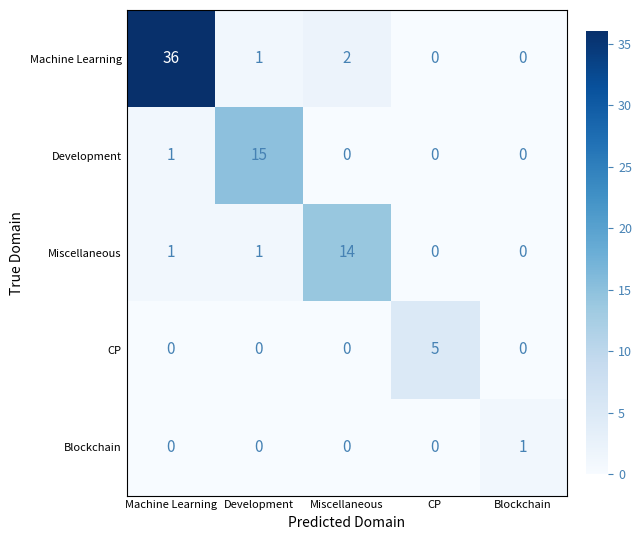

Reading right to left, transcribe all the data shown in this chart.

Machine Learning: Blockchain=0	CP=0	Miscellaneous=2	Development=1	Machine Learning=36
Development: Blockchain=0	CP=0	Miscellaneous=0	Development=15	Machine Learning=1
Miscellaneous: Blockchain=0	CP=0	Miscellaneous=14	Development=1	Machine Learning=1
CP: Blockchain=0	CP=5	Miscellaneous=0	Development=0	Machine Learning=0
Blockchain: Blockchain=1	CP=0	Miscellaneous=0	Development=0	Machine Learning=0